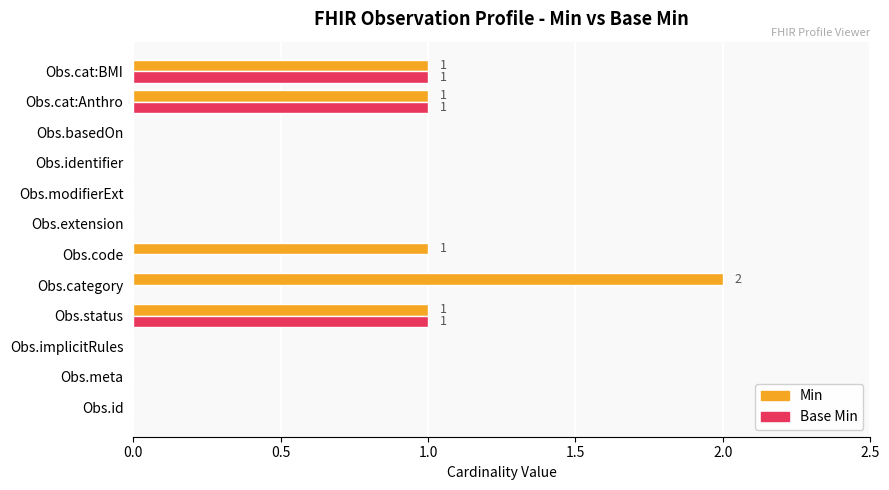

Which label corresponds to the largest value in the chart?

Obs.category